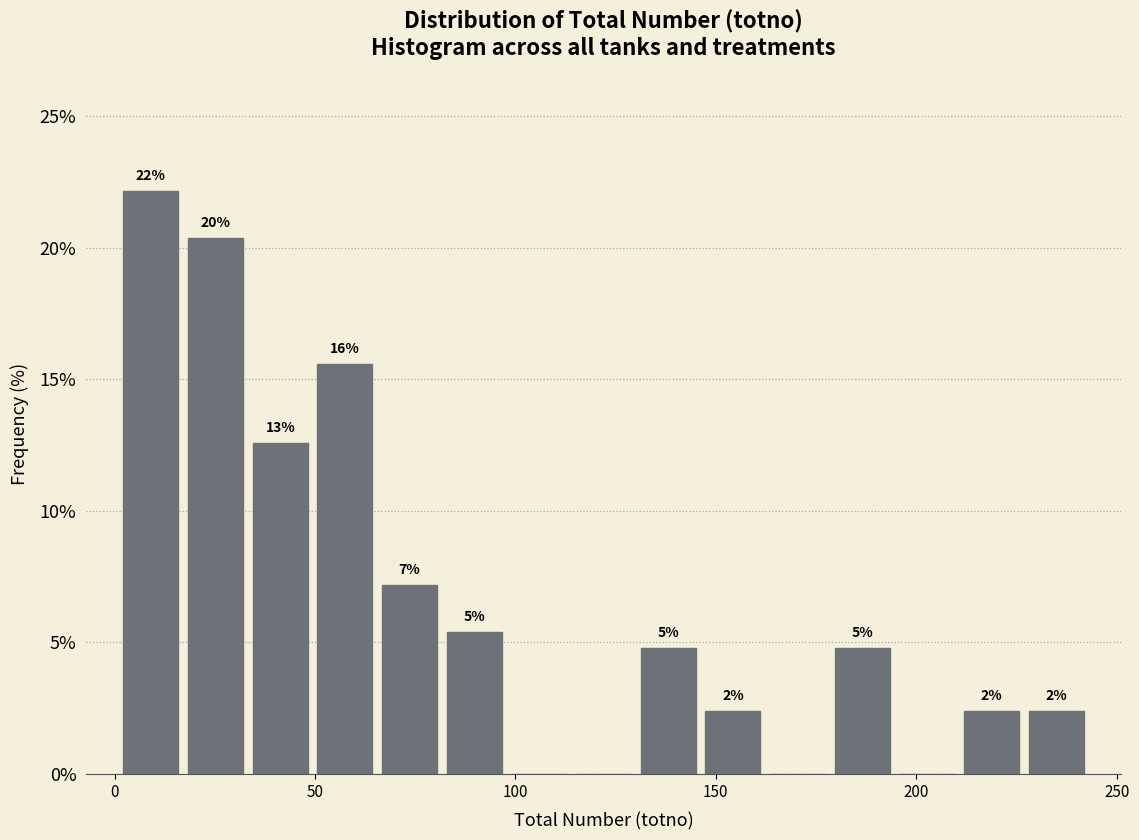

Read against the x-axis, roughly where is the centre of the tallest bar?

10